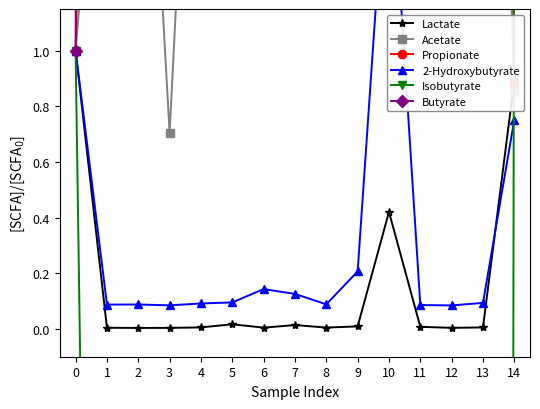

What value does the Propionate series have at 1?

5.7